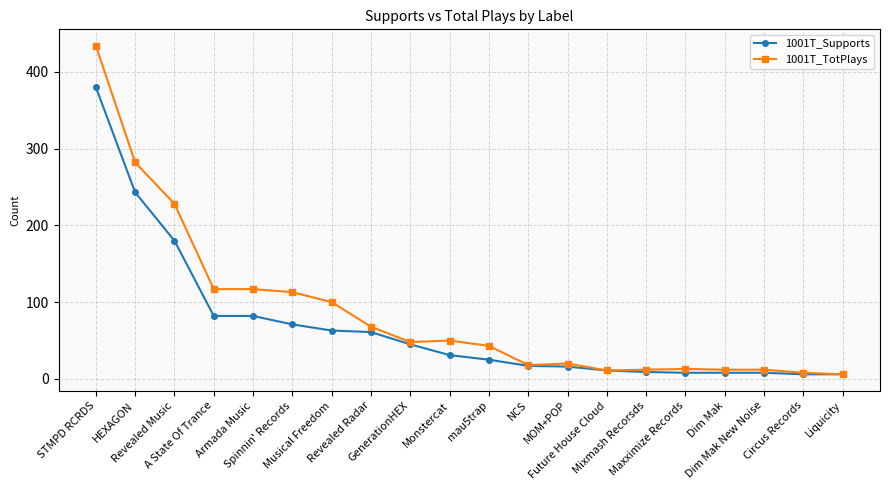

Which label corresponds to the largest value in the chart?

STMPD RCRDS